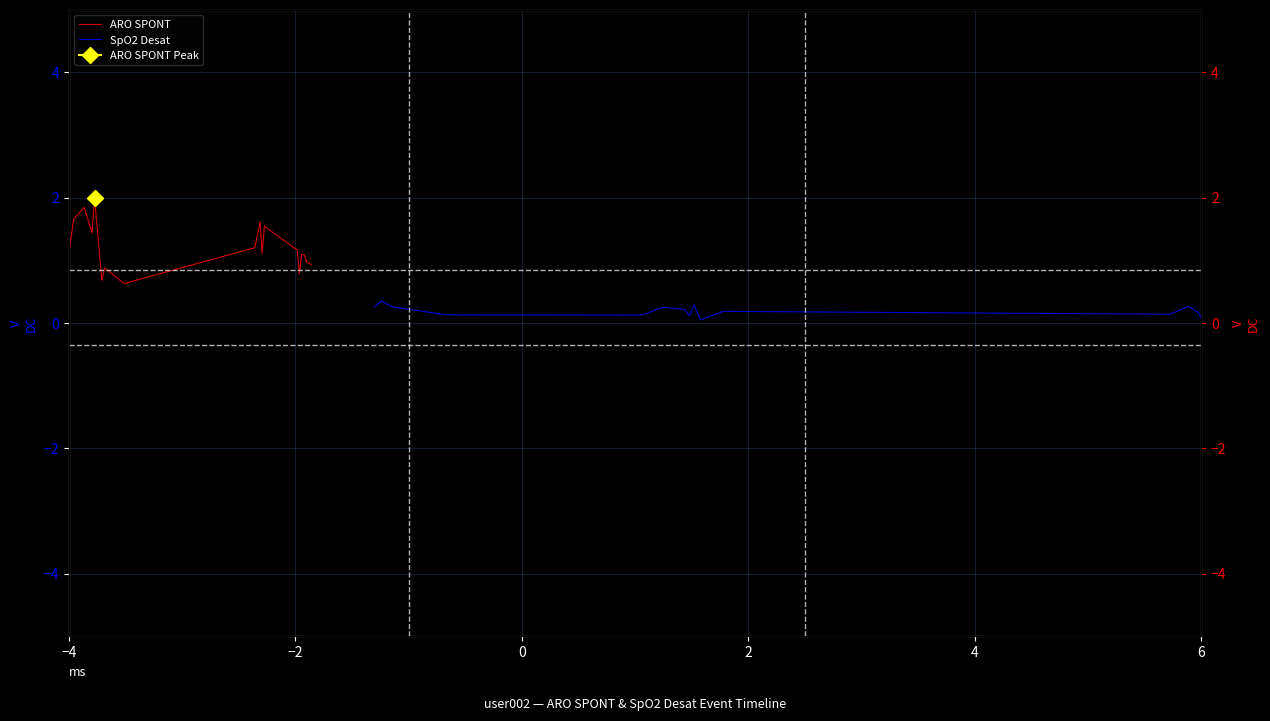

True or false: ARO SPONT and SpO2 Desat intersect in this chart.

False